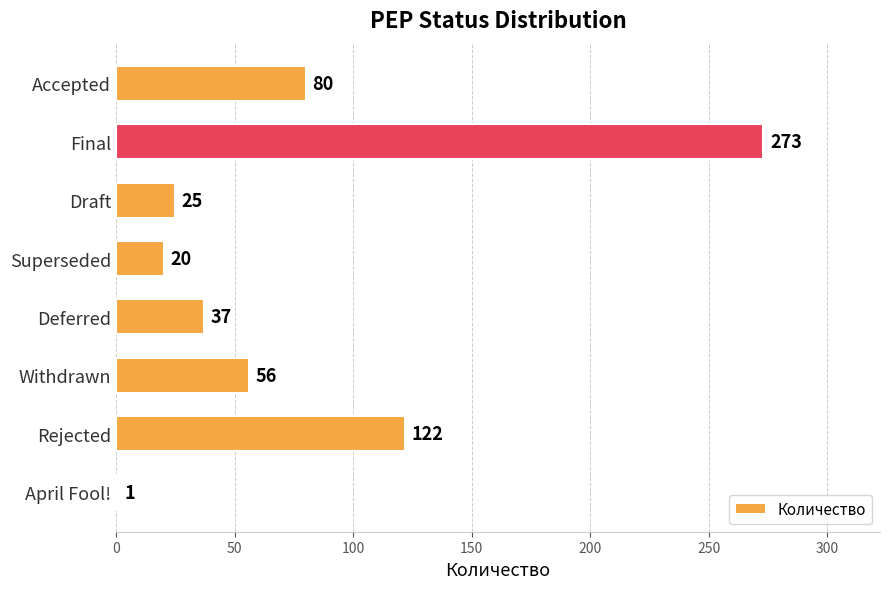

Count the number of categories in the chart.

8